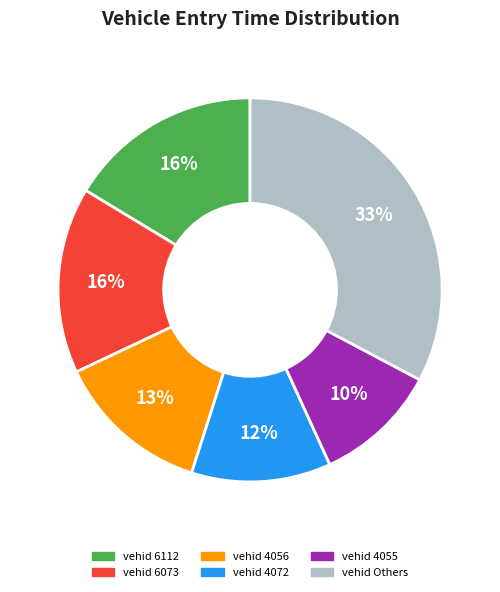

Is there a majority slice in this chart?

No